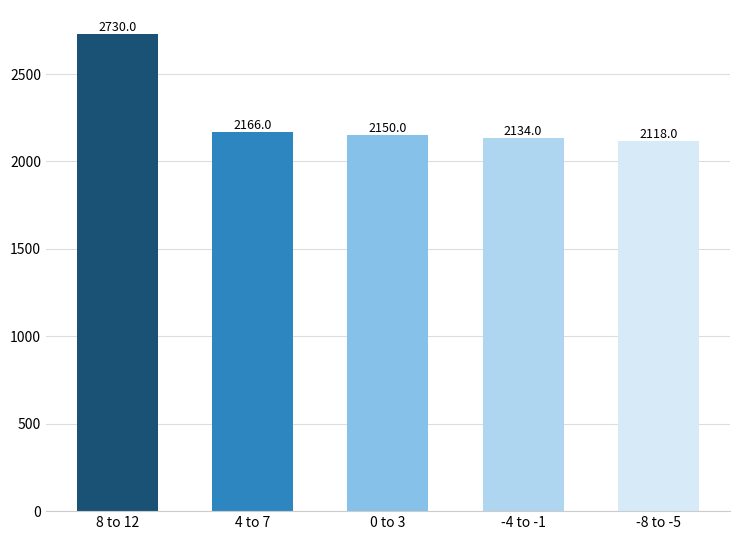

Between -8 to -5 and -4 to -1, which is larger?

-4 to -1